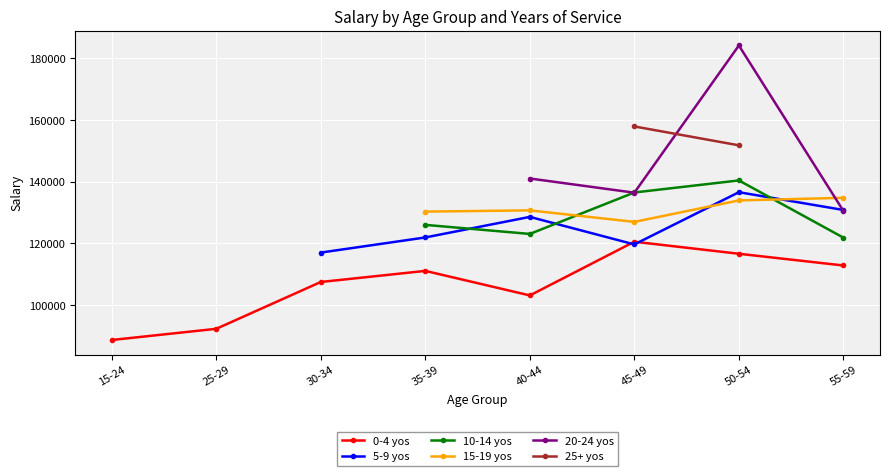

The value of 0-4 yos at 55-59 is 200097. True or false?

False